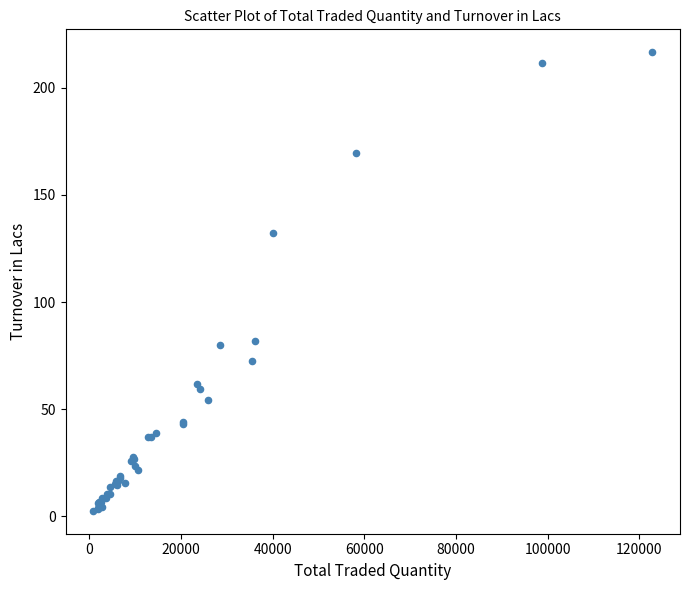

What Y value in the scatter plot is closest to 109?

132.2